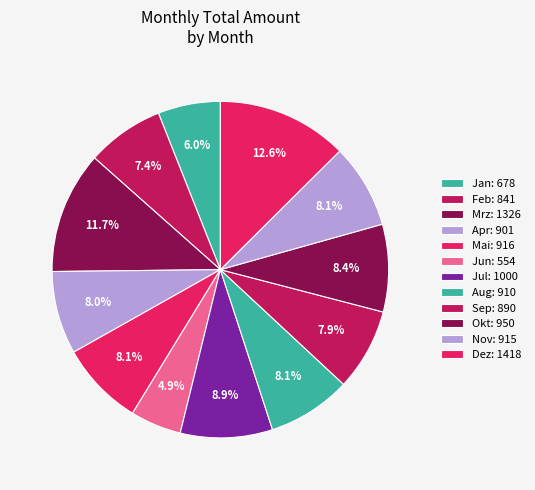

Combined, what portion of the pie is Sep and Mai?

16.0%